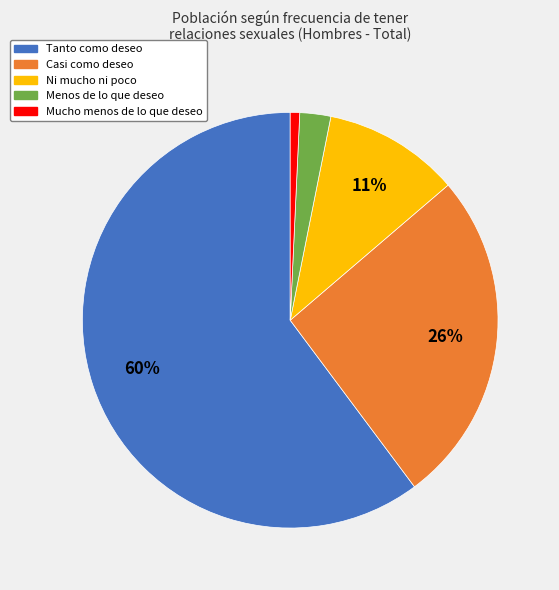

How many slices are in this pie chart?

5